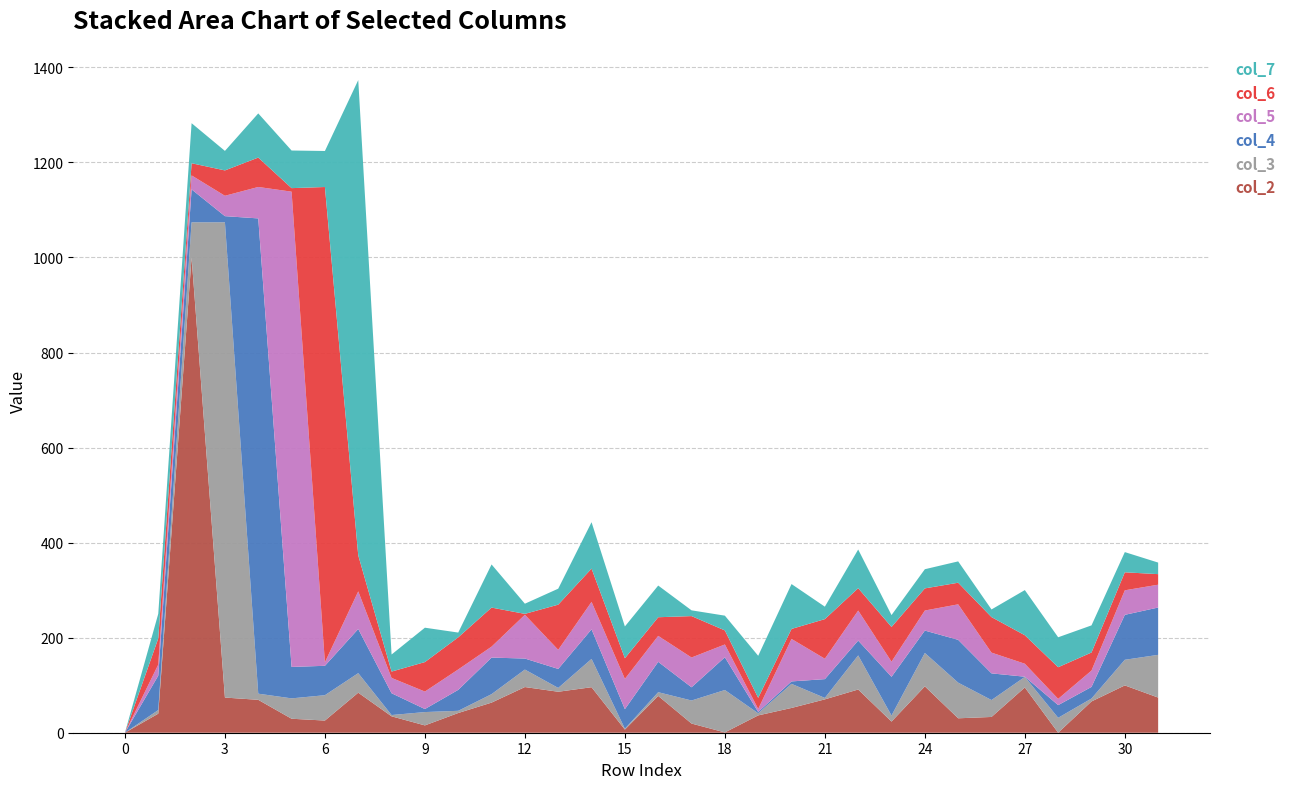

Reading left to right, what are all the values shown in this chart?

col_2: 0=0.0	1=40.1	2=1000.0	3=74.0	4=69.2	5=29.4	6=25.6	7=84.3	8=34.5	9=15.4	10=41.5	11=63.4	12=96.1	13=86.2	14=95.8	15=6.6	16=77.5	17=19.3	18=0.7	19=36.5	20=52.1	21=70.2	22=91.0	23=23.5	24=97.6	25=30.4	26=33.2	27=95.2	28=0.0	29=65.8	30=99.6	31=74.0
col_3: 0=0.0	1=7.6	2=74.0	3=1000.0	4=12.9	5=42.9	6=53.4	7=41.1	8=2.7	9=28.1	10=4.6	11=17.8	12=36.8	13=8.0	14=59.5	15=1.8	16=7.8	17=48.5	18=89.2	19=4.4	20=50.7	21=3.1	22=71.7	23=12.7	24=70.2	25=75.0	26=35.6	27=22.2	28=31.4	29=6.2	30=53.9	31=89.9
col_4: 0=0.0	1=72.4	2=69.2	3=12.9	4=1000.0	5=66.2	6=61.8	7=93.0	8=45.9	9=6.4	10=44.1	11=76.9	12=23.2	13=40.0	14=62.3	15=41.2	16=63.9	17=27.8	18=68.9	19=2.8	20=5.1	21=39.5	22=31.2	23=81.5	24=47.1	25=90.1	26=56.1	27=0.4	28=26.7	29=24.4	30=94.6	31=99.6
col_5: 0=0.0	1=23.3	2=29.4	3=42.9	4=66.2	5=1000.0	6=7.4	7=79.1	8=32.2	9=36.8	10=43.0	11=23.1	12=92.1	13=40.2	14=57.8	15=63.7	16=54.6	17=62.6	18=26.9	19=6.3	20=89.4	21=42.9	22=63.1	23=31.8	24=42.2	25=74.7	26=43.7	27=27.3	28=13.2	29=34.4	30=51.6	31=48.0
col_6: 0=0.0	1=54.9	2=25.6	3=53.4	4=61.8	5=7.4	6=1000.0	7=75.8	8=13.3	9=62.0	10=67.6	11=82.2	12=1.9	13=95.0	14=70.0	15=43.4	16=39.2	17=87.2	18=29.5	19=23.4	20=21.1	21=83.3	22=47.1	23=73.1	24=46.5	25=45.5	26=74.7	27=60.0	28=66.6	29=38.0	30=37.9	31=22.2
col_7: 0=0.0	1=51.9	2=84.3	3=41.1	4=93.0	5=79.1	6=75.8	7=1000.0	8=35.9	9=72.3	10=10.0	11=90.8	12=21.4	13=33.6	14=97.7	15=66.9	16=66.7	17=12.1	18=31.1	19=88.5	20=94.4	21=26.2	22=81.4	23=25.0	24=40.4	25=44.9	26=16.1	27=95.0	28=63.0	29=57.1	30=42.5	31=24.3